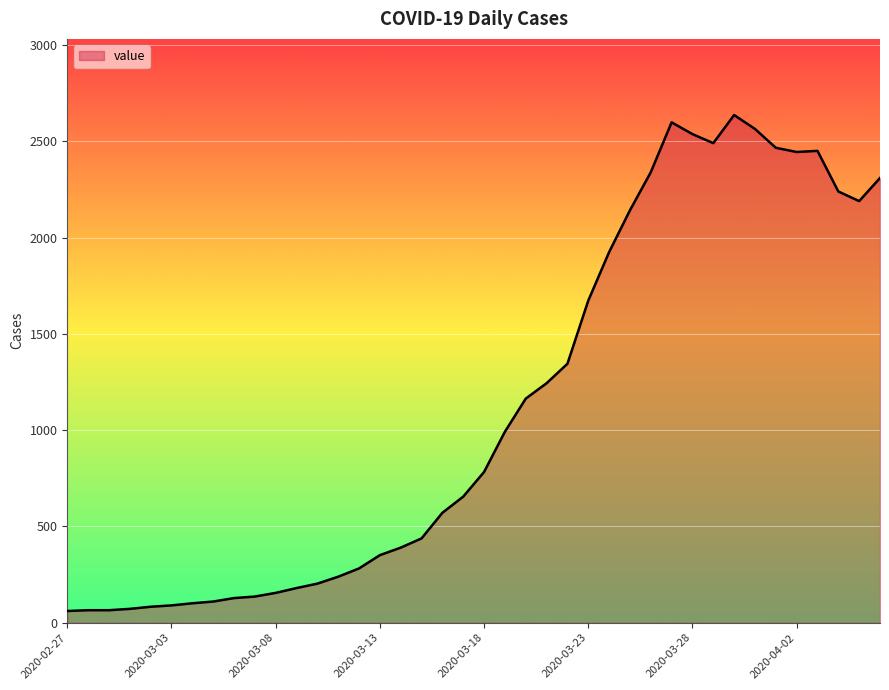

What is the difference between the maximum and minimum values?

2576